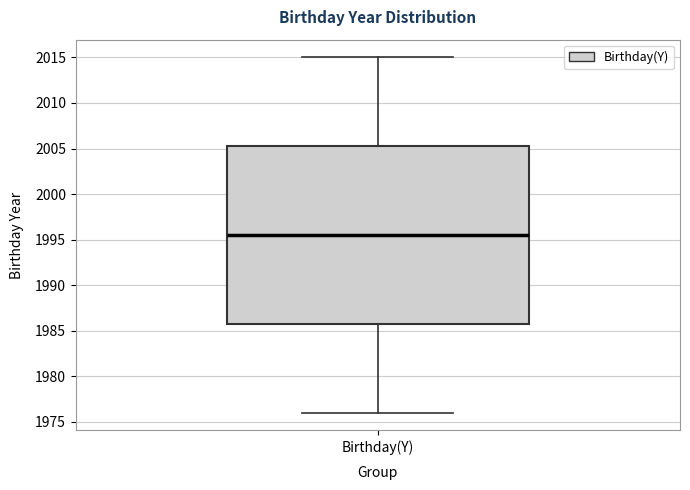

Where does the lower whisker of the box for Birthday(Y) end on the y-axis? The values are not printed on the chart, so give them approximately, as read against the axis.

1976.0